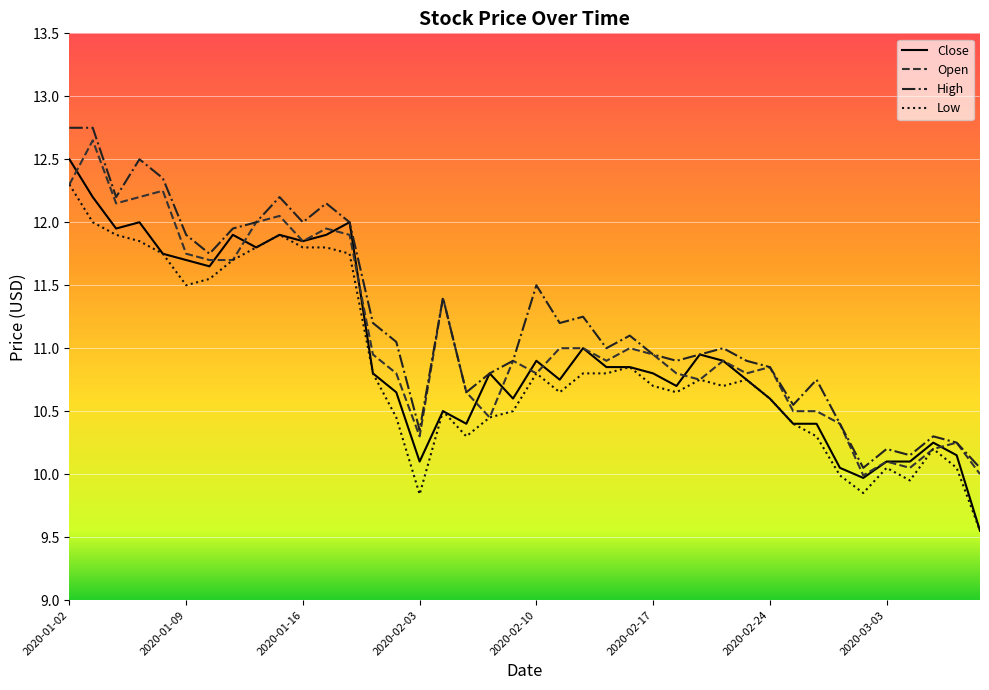

What are all the series names shown in the legend?

Close, Open, High, Low